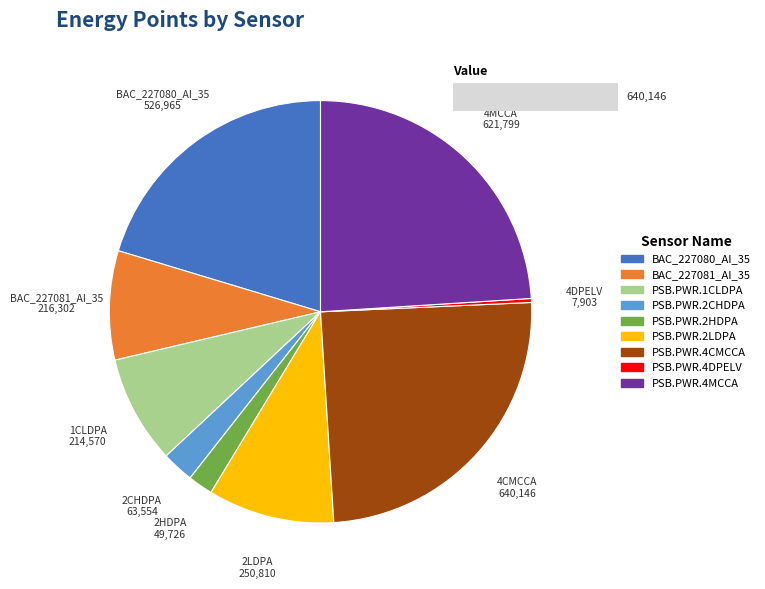

Combined, what portion of the pie is BAC_227080_AI_35 and PSB.PWR.4DPELV?

20.6%